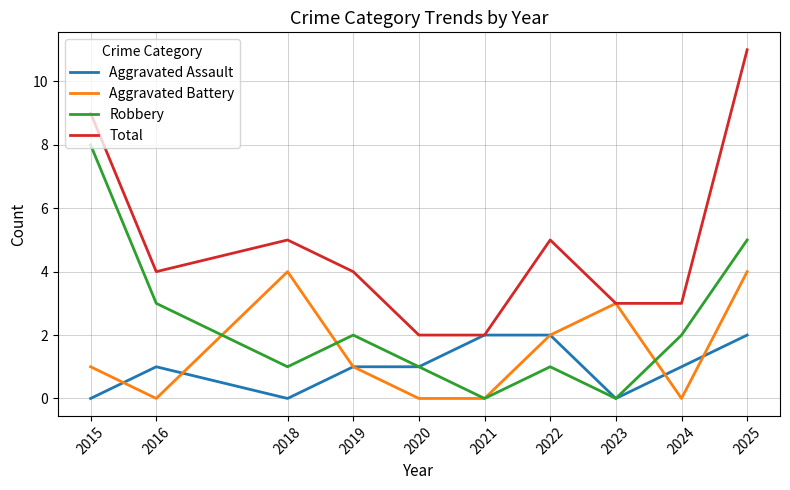

What value does the Aggravated Assault series have at 2024?

1